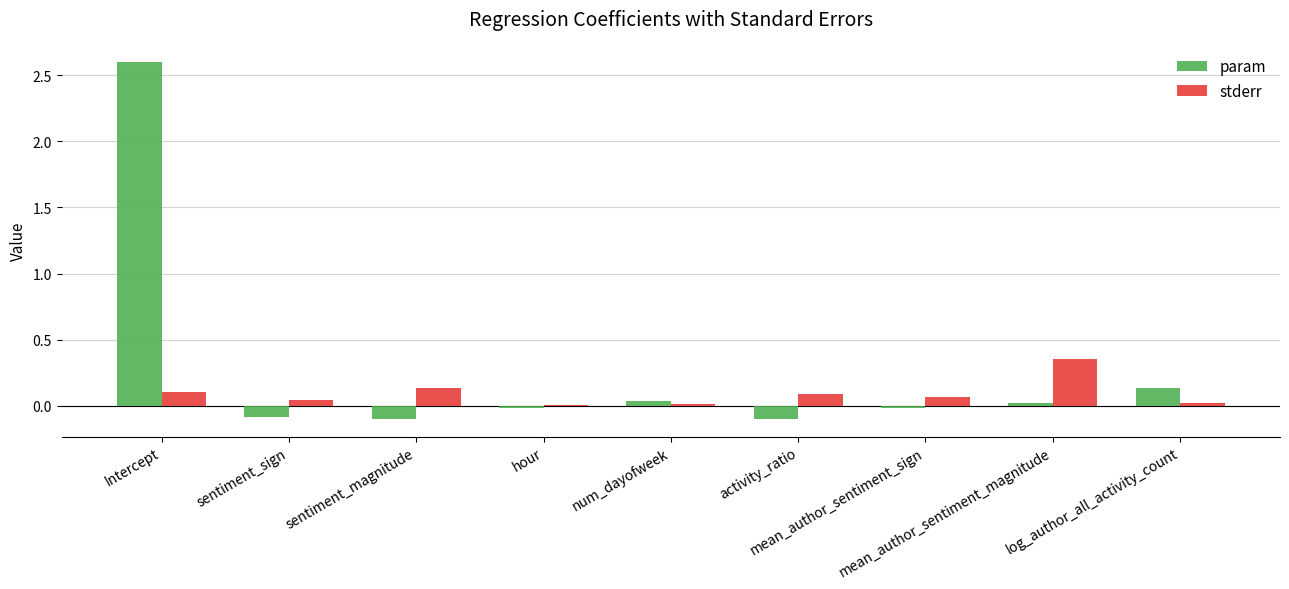

What is the sum of all param values?

2.5